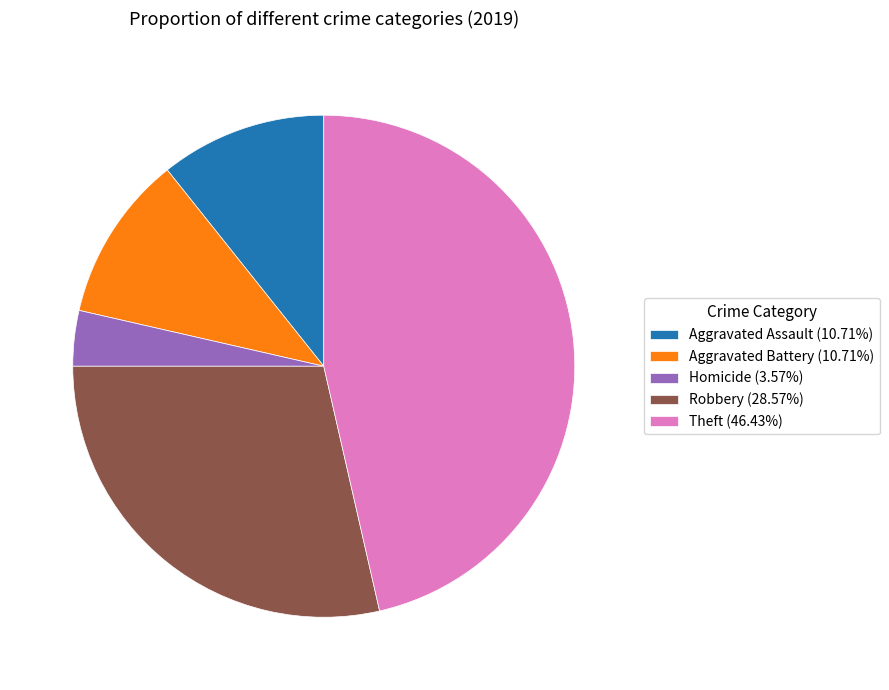

What is the ratio of the value at Aggravated Assault (10.71%) to the value at Robbery (28.57%)?

0.4